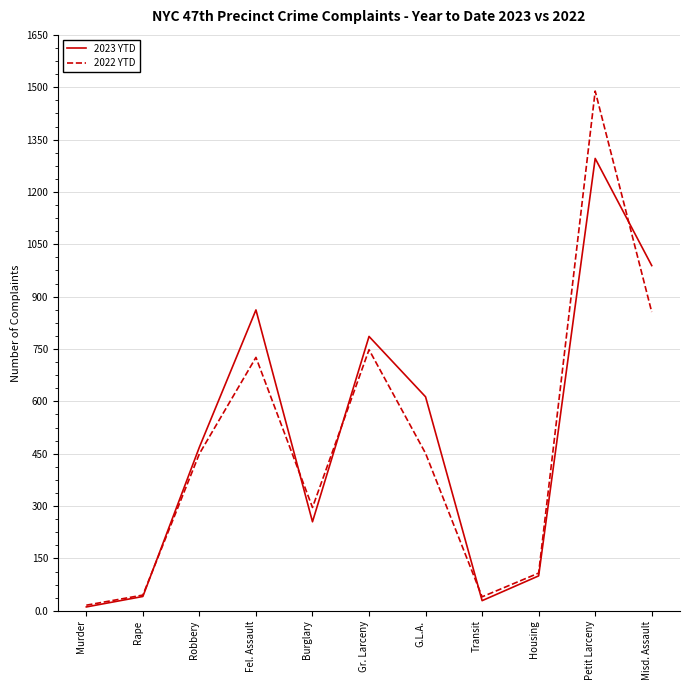

In 2022 YTD, how many points are lower than both neighbors (excluding endpoints)?

2